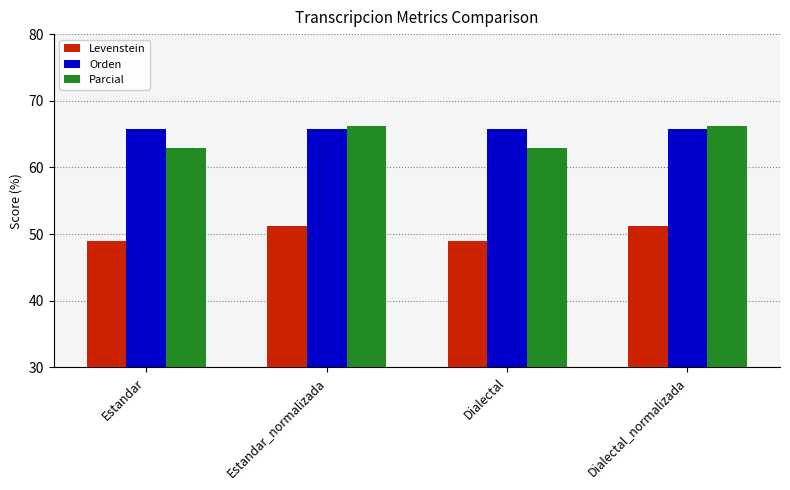

How many categories are shown in the chart?

4